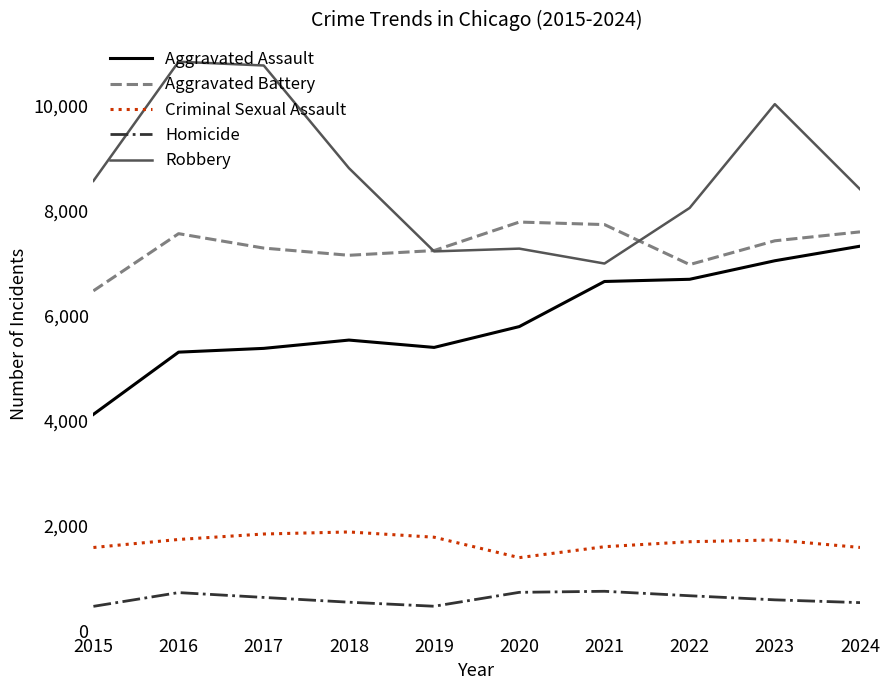

Rank the series by their maximum value, from highest to lowest.

Robbery, Aggravated Battery, Aggravated Assault, Criminal Sexual Assault, Homicide